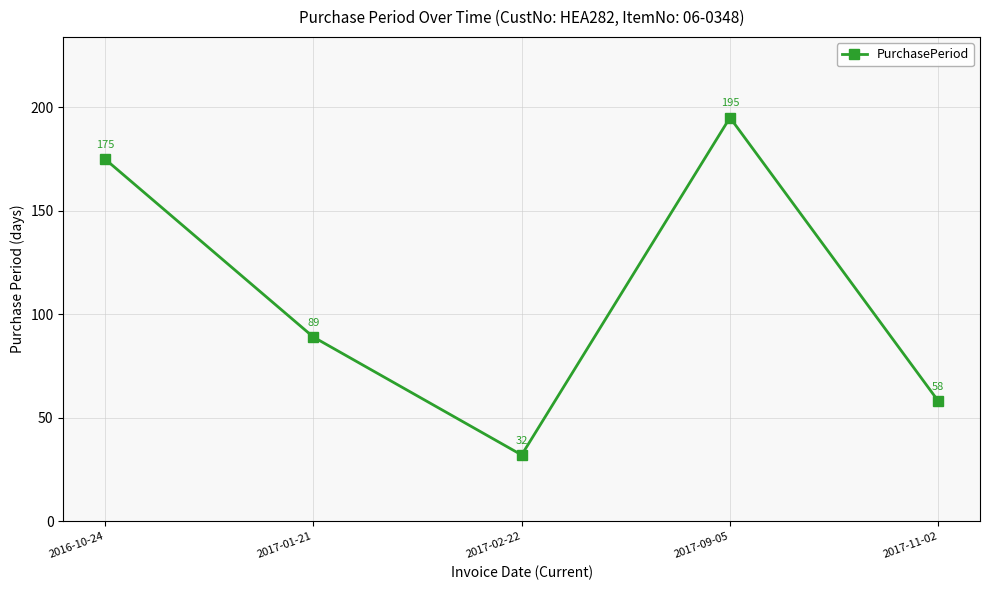

The chart shows a value of 23 at 2017-01-21. True or false?

False